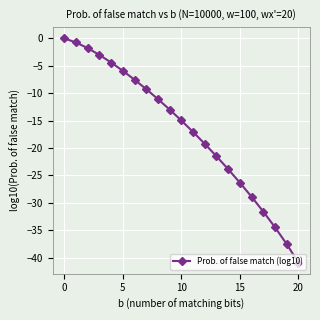

What is the change in value from 10 to 20?

-25.9